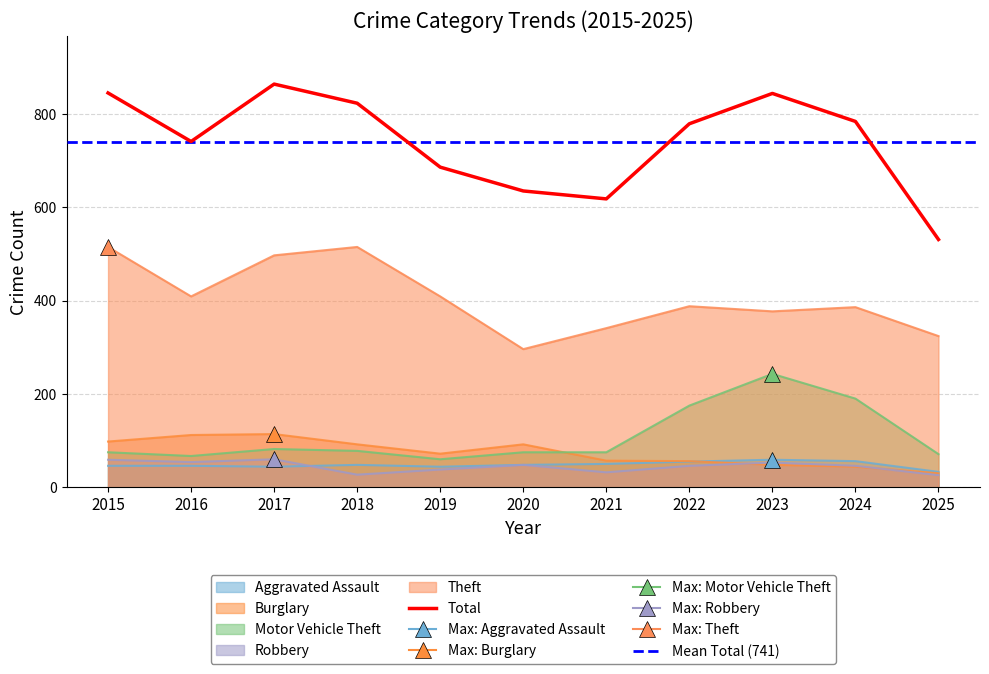

Where do Burglary and Motor Vehicle Theft first cross each other?

2020 and 2021